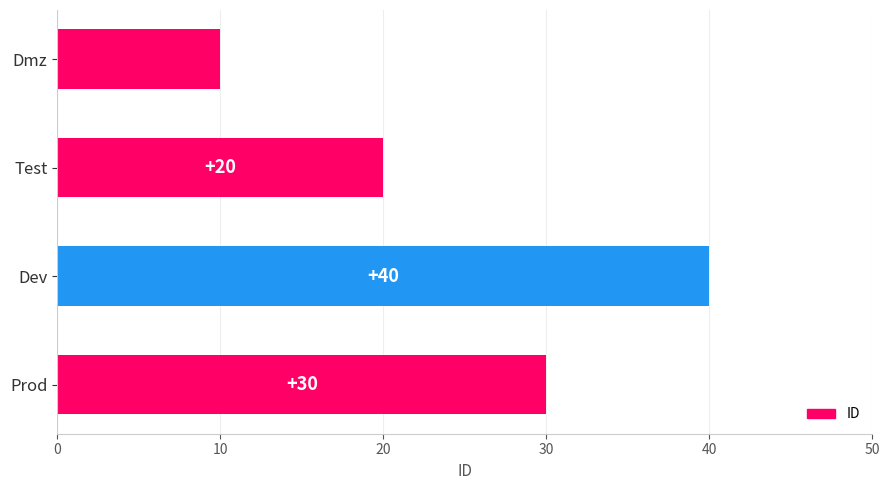

List the labels in order of value, smallest first.

Dmz, Test, Prod, Dev